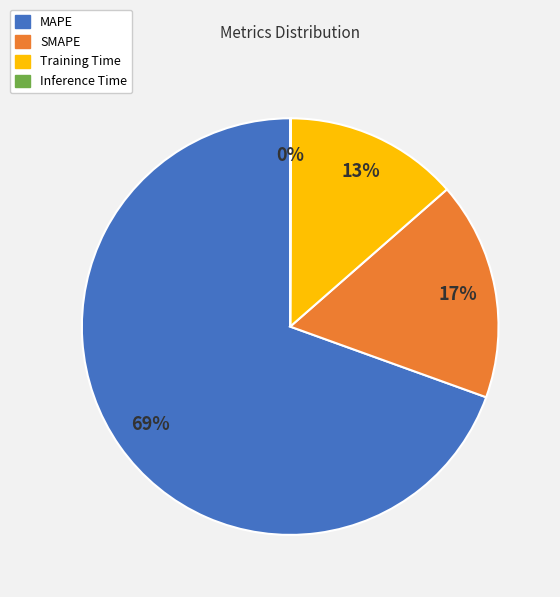

The SMAPE slice represents 17% of the pie. True or false?

True